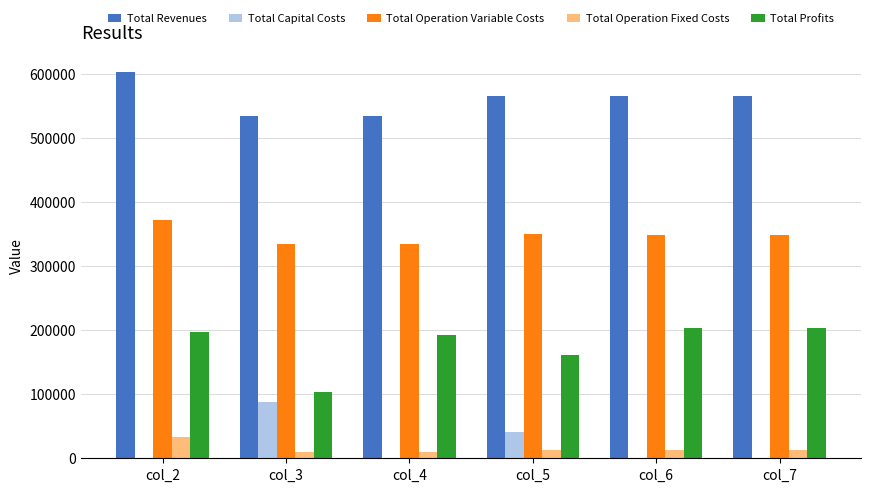

What are all the series names shown in the legend?

Total Revenues, Total Capital Costs, Total Operation Variable Costs, Total Operation Fixed Costs, Total Profits